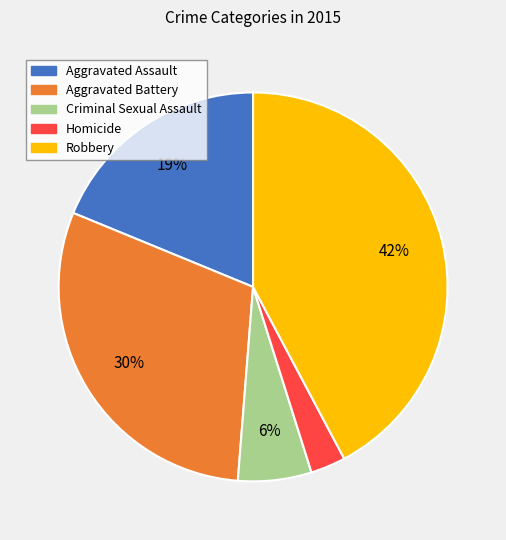

Do Robbery and Criminal Sexual Assault together represent more than half of the pie?

No